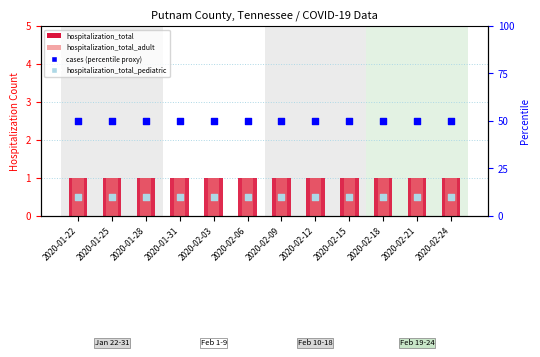

What is the total value across all series at 2020-02-06?

62